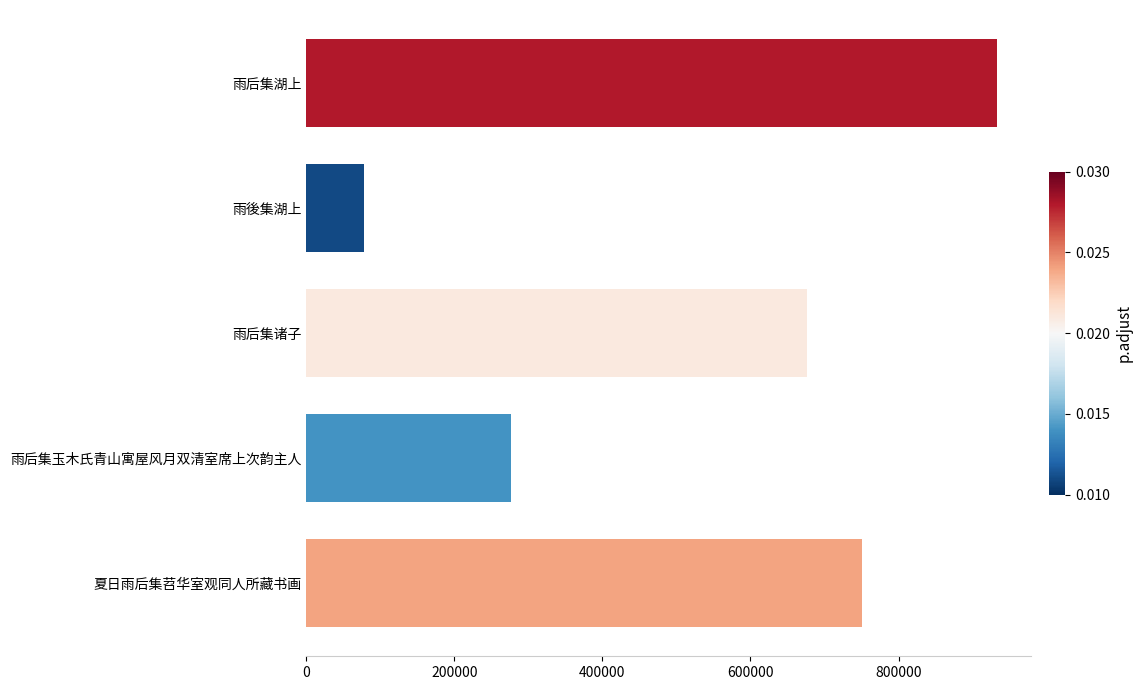

At which category does the chart reach its peak across all series?

雨后集湖上